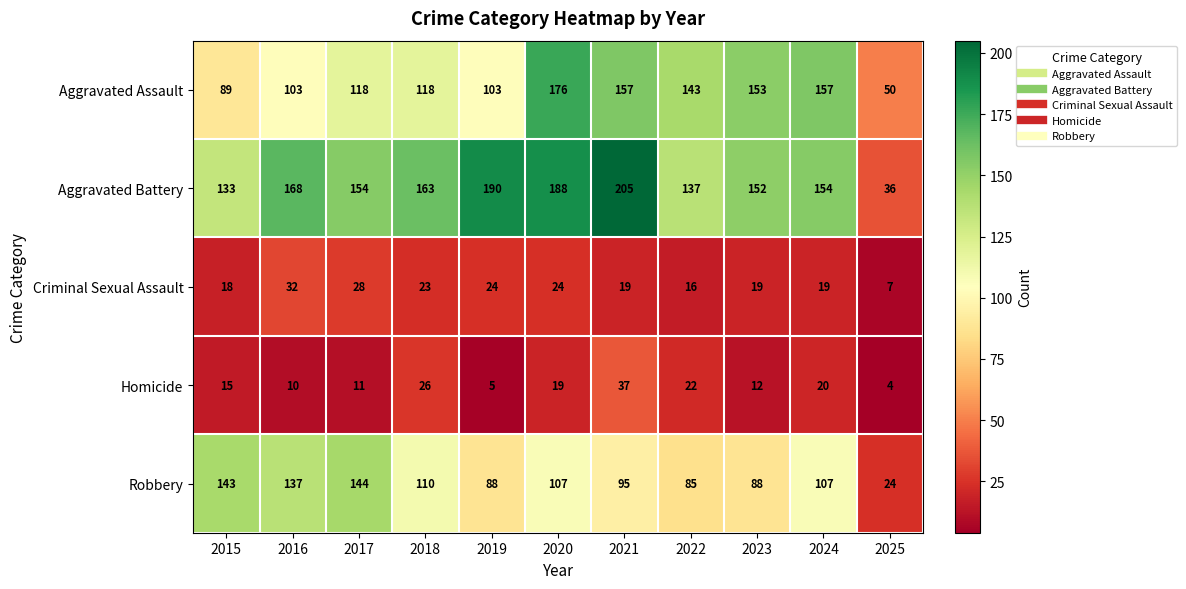

Which series has the largest total across all categories?

Aggravated Battery